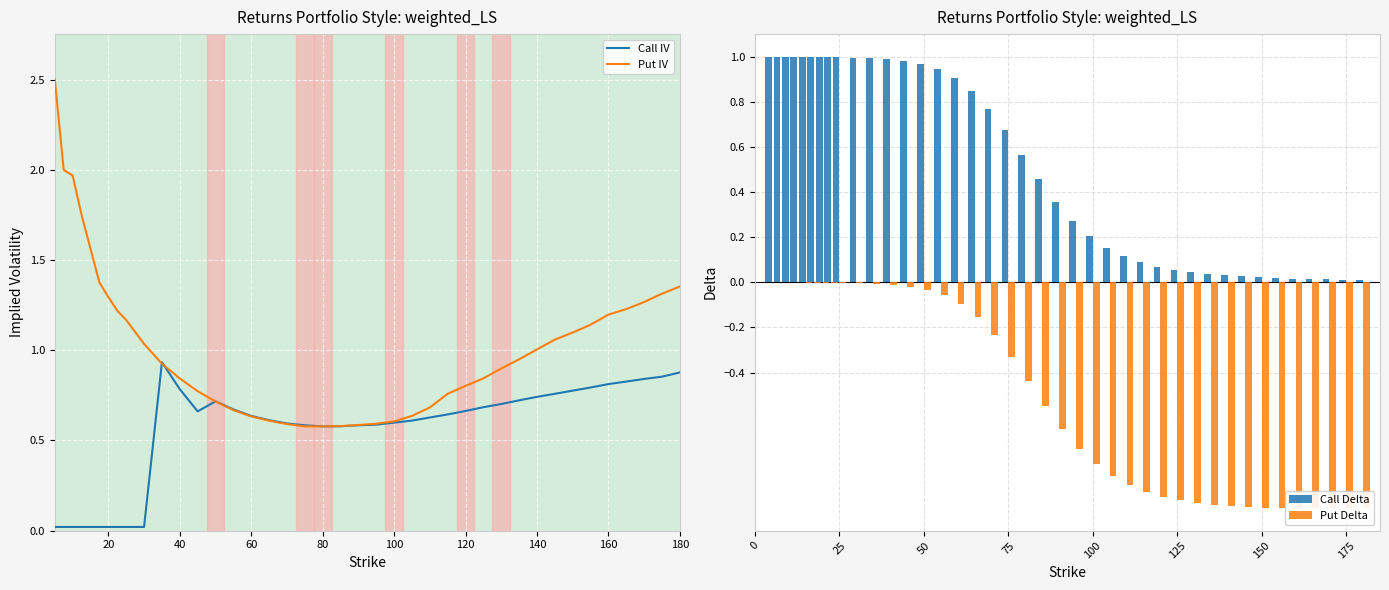

Where is Put IV nearest to the value 1?

140